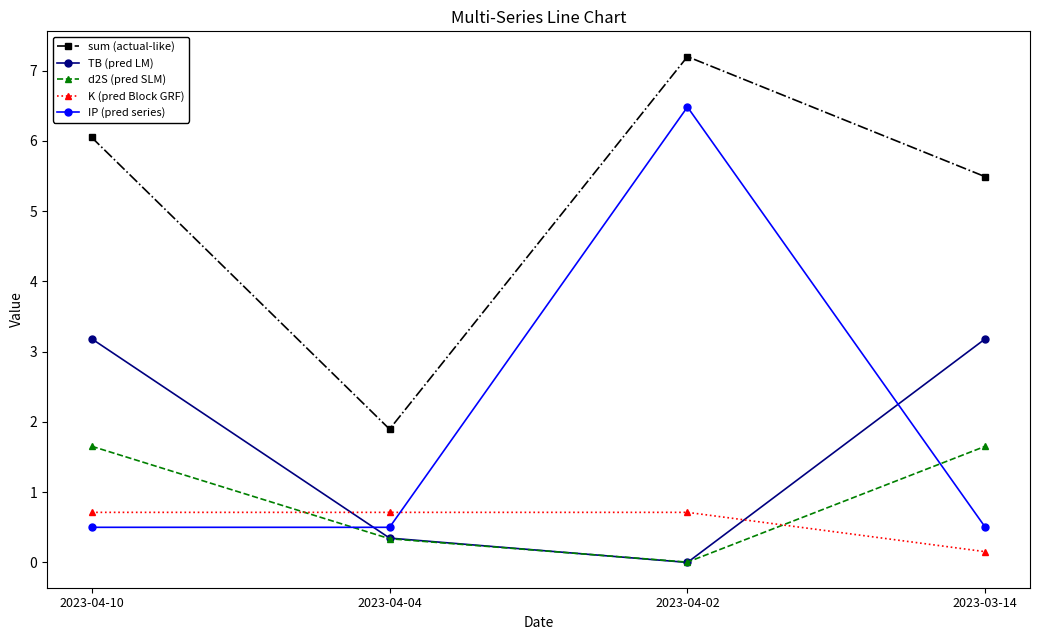

What is the average value of the IP (pred series) series?

2.0